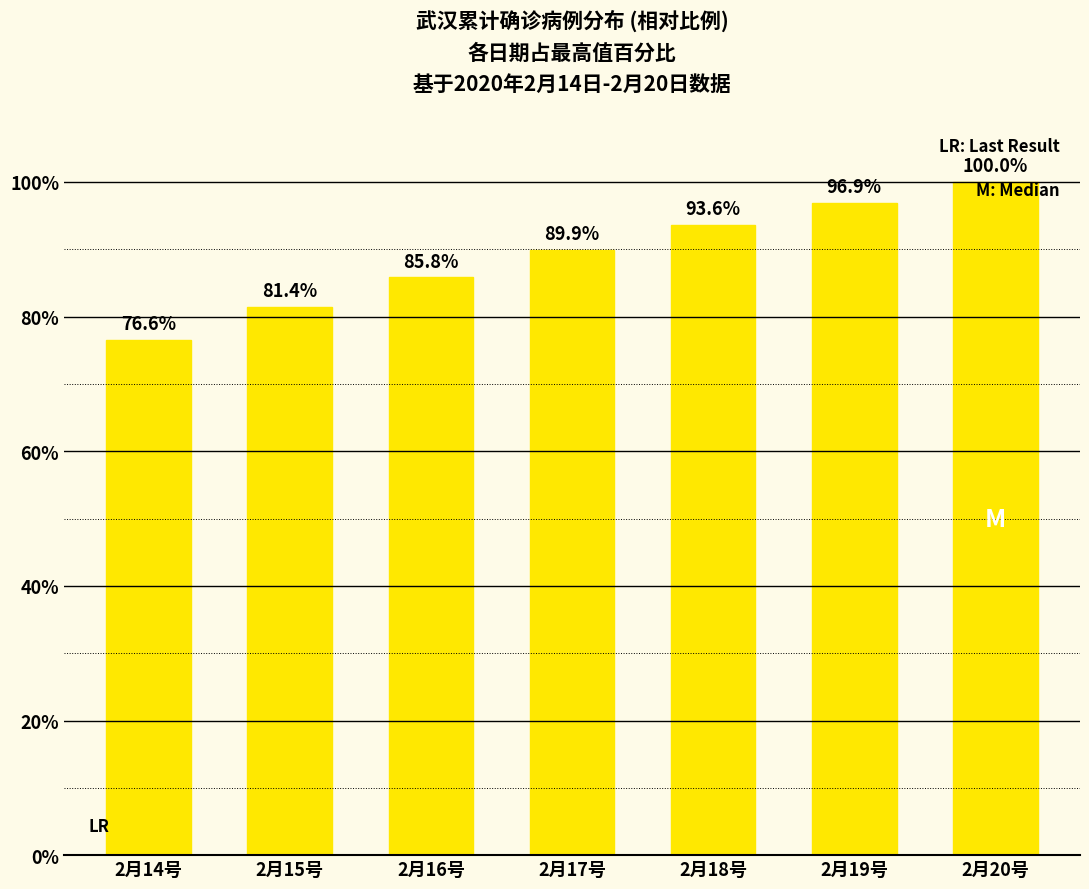

The chart shows a value of 76.6 at 2月14号. True or false?

True